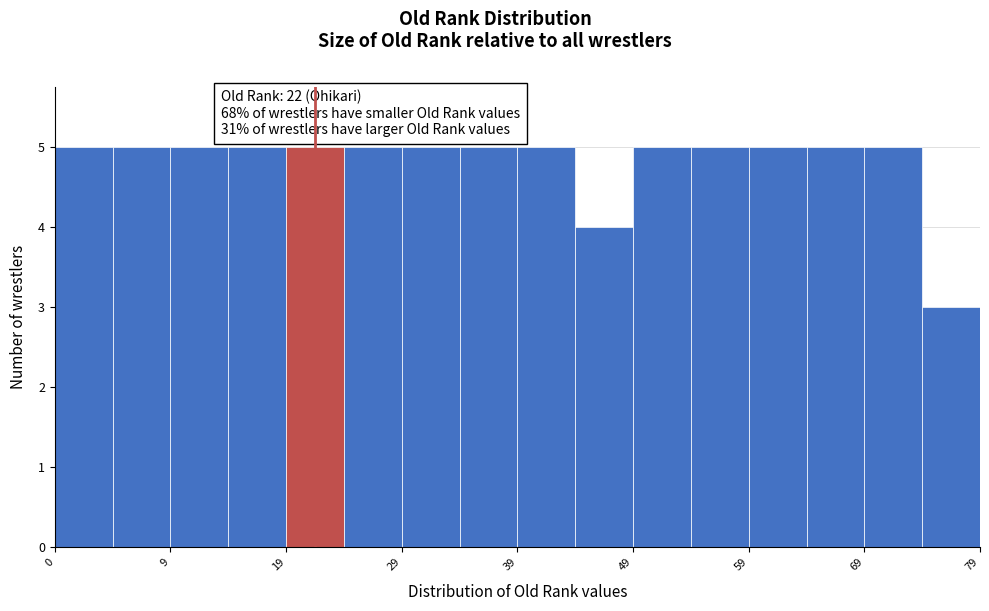

Reading left to right, transcribe this chart: for each bar, give the range it covers on the x-axis and its height. Neither the bar edges nor the heights are printed on the chart, so give them approximately, as read against the axes.

-0.5 to 4.5: 5
4.5 to 9.5: 5
9.5 to 14.5: 5
14.5 to 19.5: 5
19.5 to 24.5: 5
24.5 to 29.5: 5
29.5 to 34.5: 5
34.5 to 39.5: 5
39.5 to 44.5: 5
44.5 to 49.5: 4
49.5 to 54.5: 5
54.5 to 59.5: 5
59.5 to 64.5: 5
64.5 to 69.5: 5
69.5 to 74.5: 5
74.5 to 79.5: 3